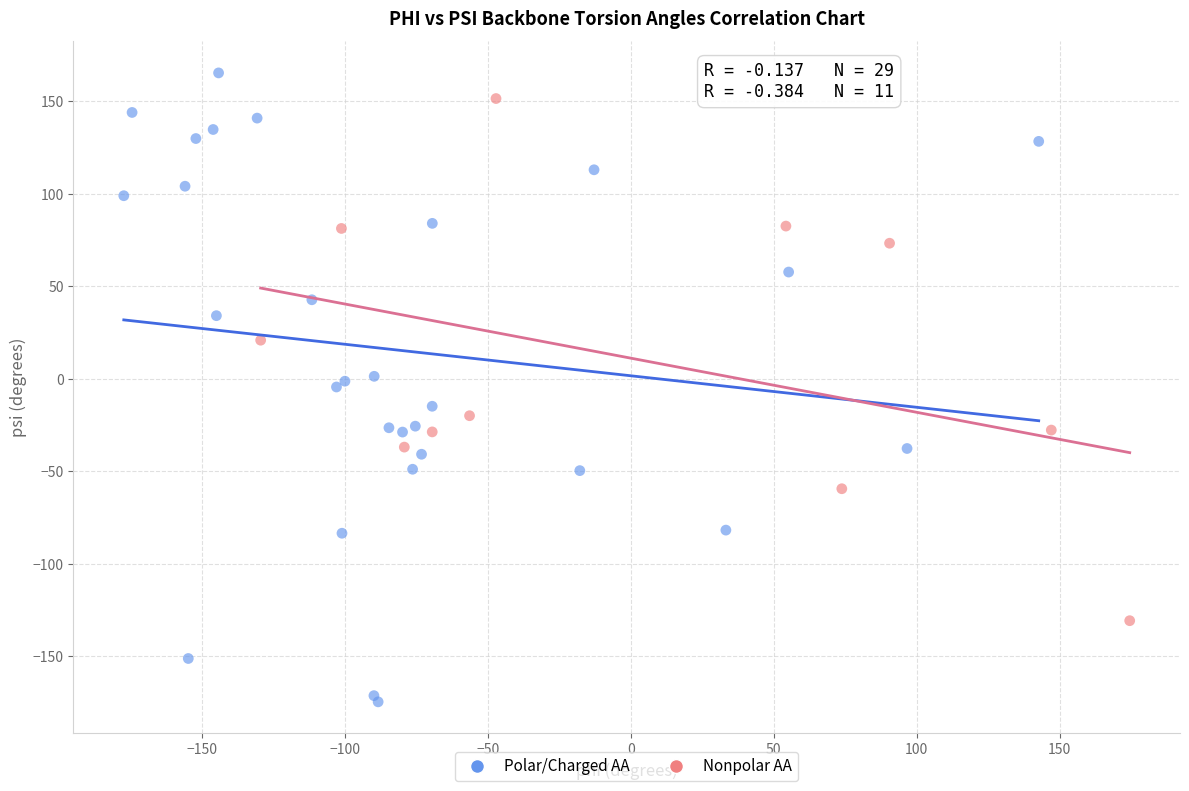

Which series contains the lowest Y value?

Polar/Charged AA